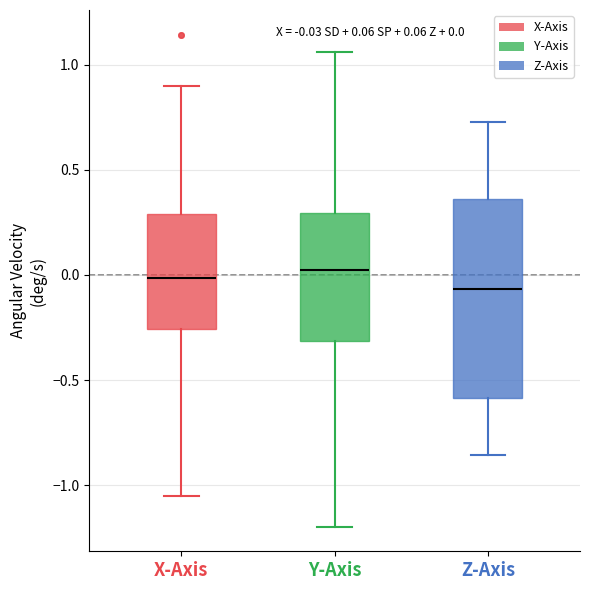

Which box is the tallest, from its lower edge to its upper edge?

Z-Axis